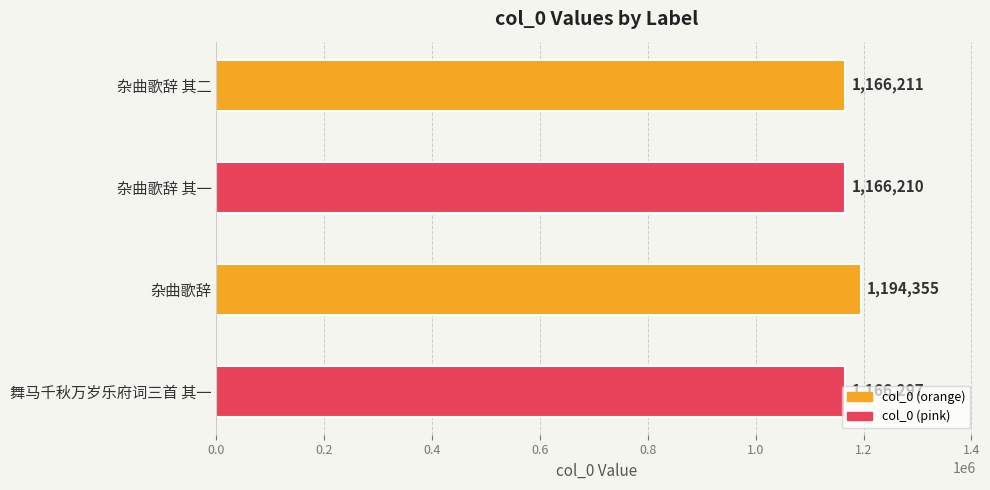

Does the chart contain any negative values?

No